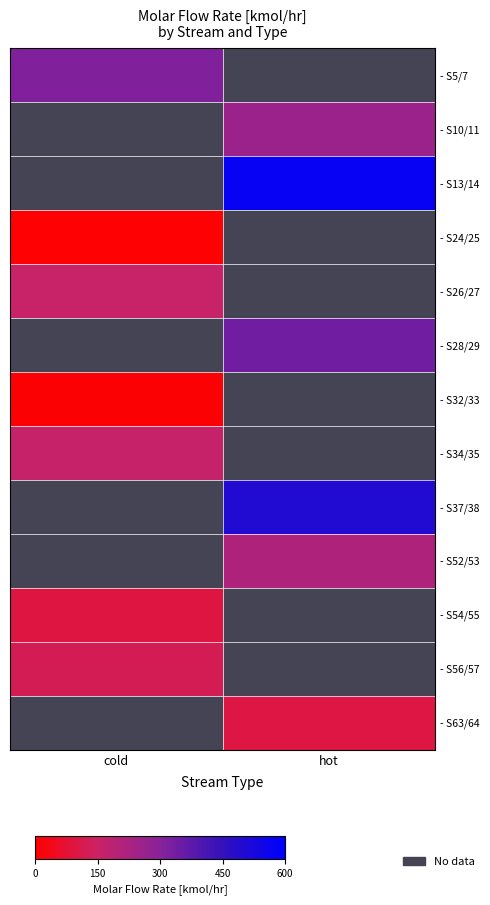

At which label does - S34/35 reach its minimum?

cold